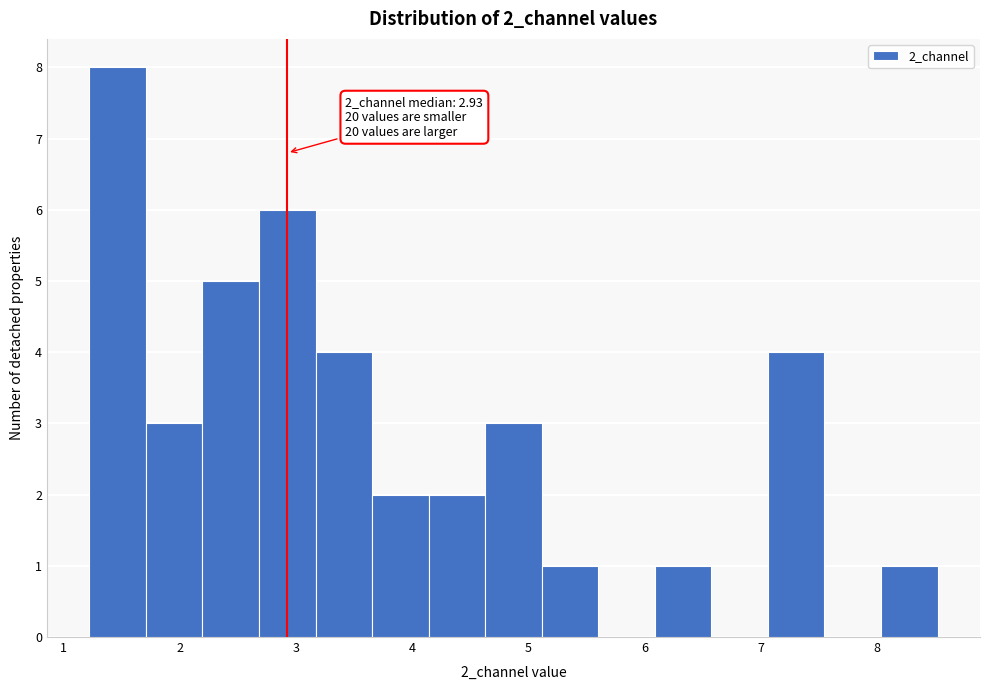

Which range on the x-axis has the tallest bar?

1.2 to 1.7